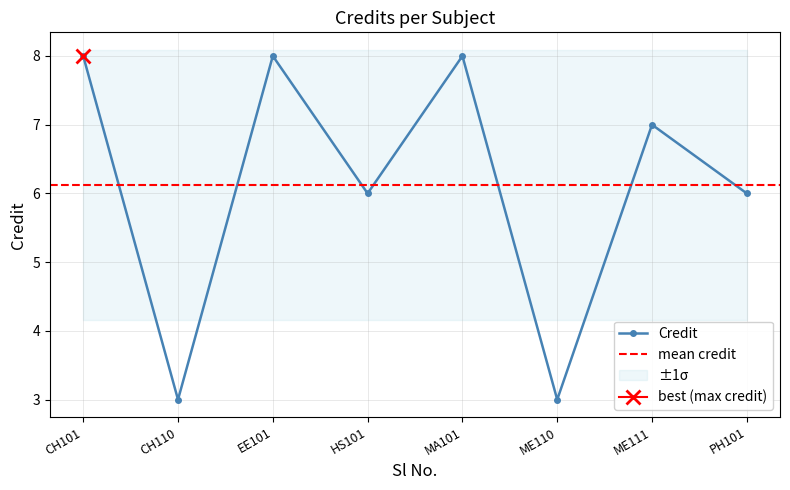

What is the highest value of the Credit series?

8